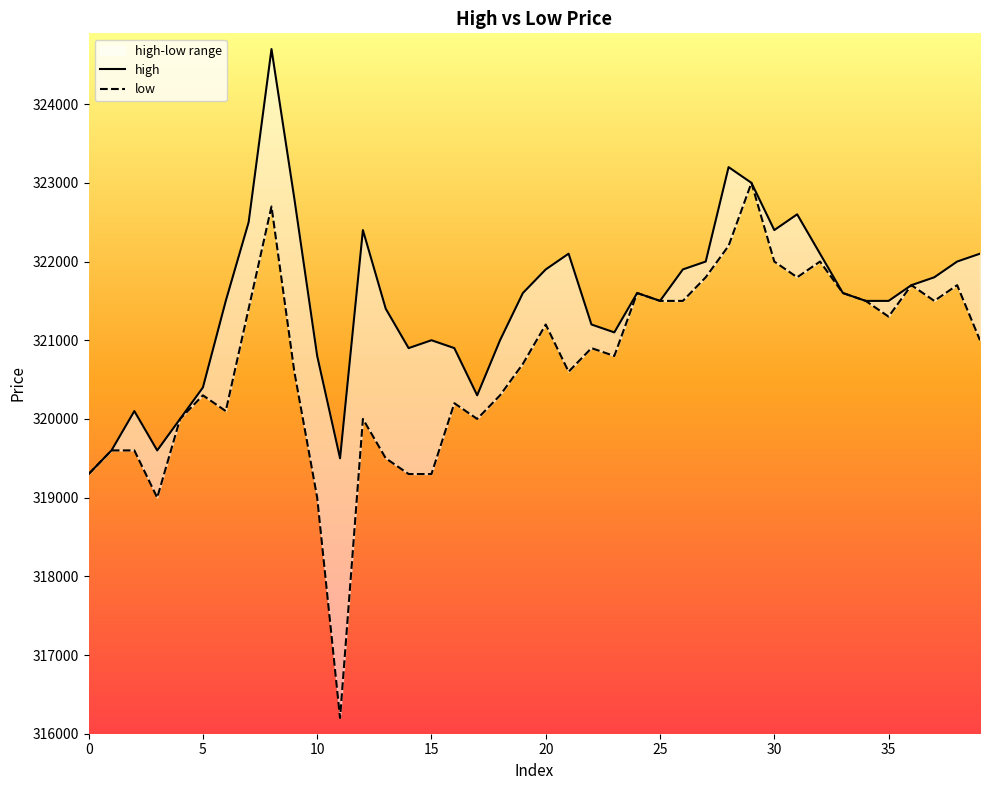

Does the chart have visible grid lines?

No